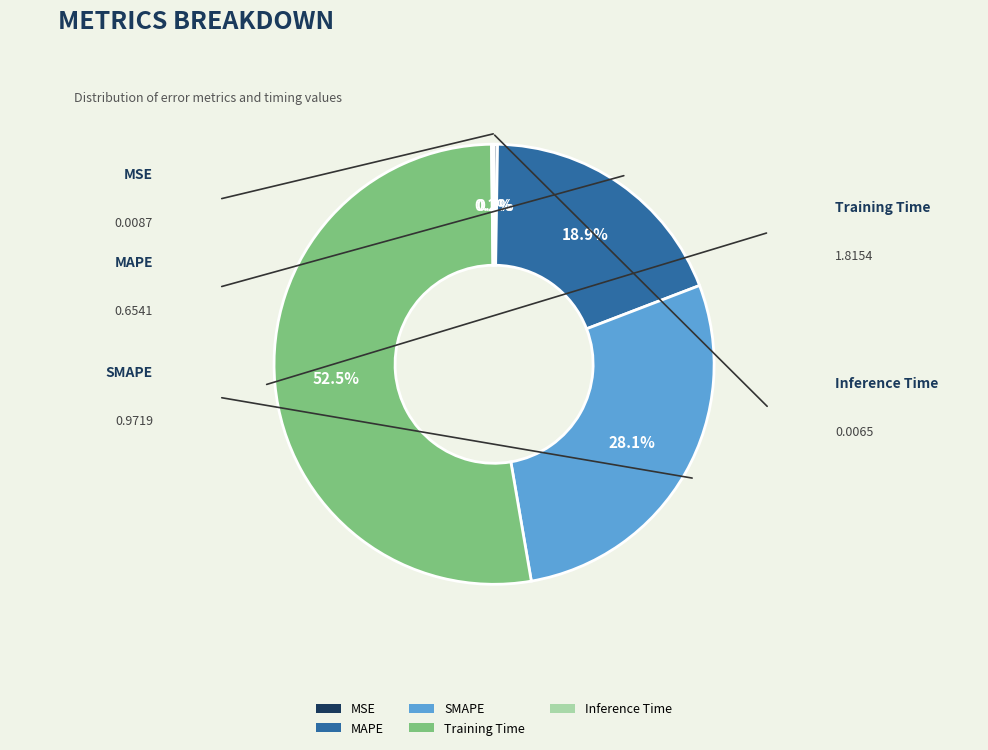

The SMAPE slice represents 42% of the pie. True or false?

False